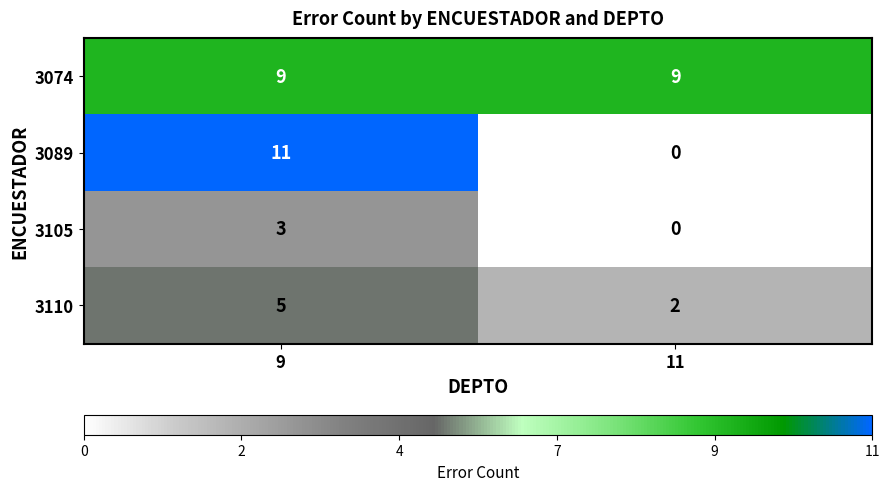

Rank the series by their maximum value, from highest to lowest.

3089, 3074, 3110, 3105